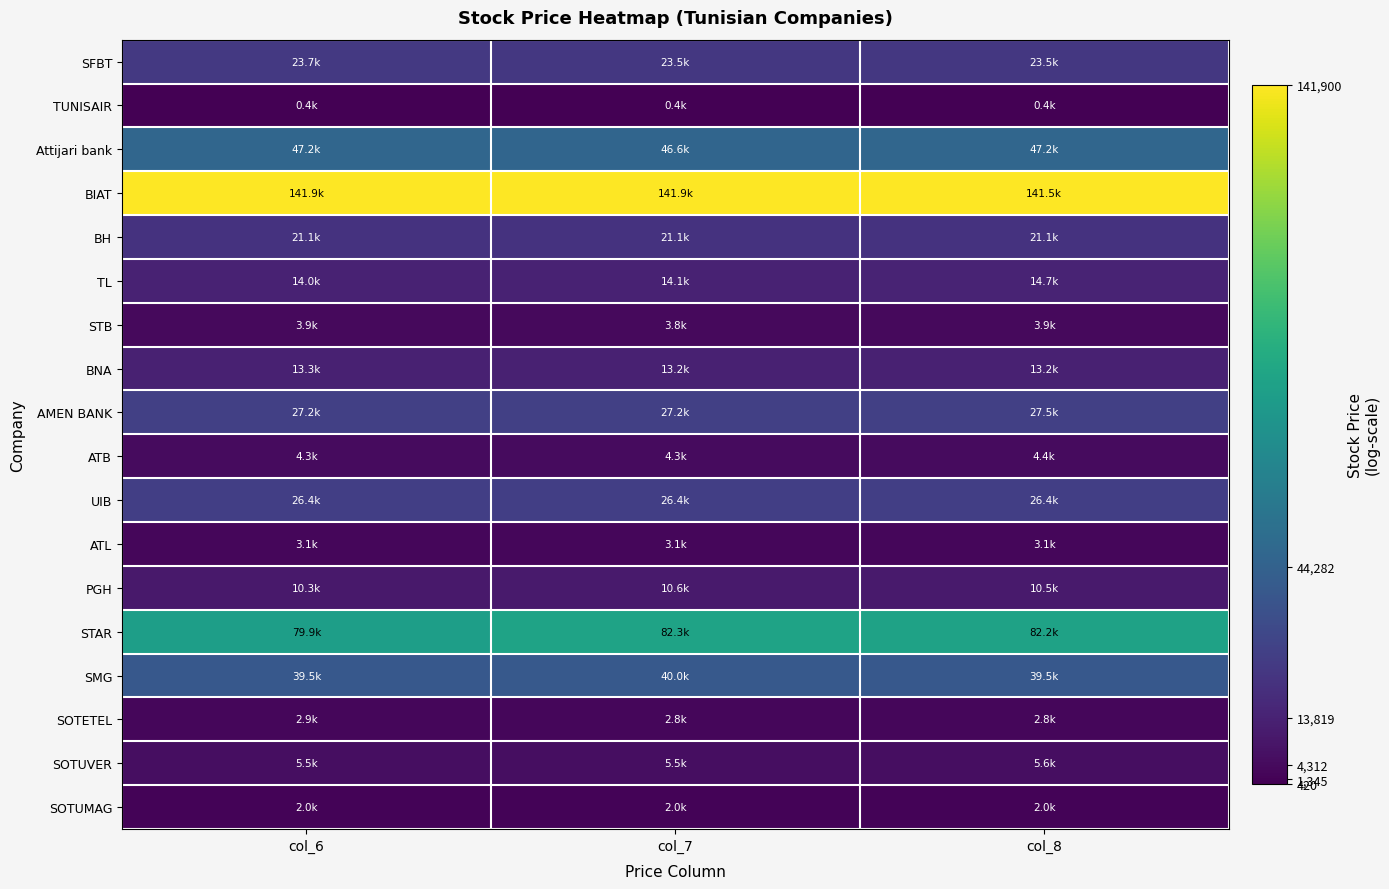

At how many categories does at least one series exceed 116588?

3